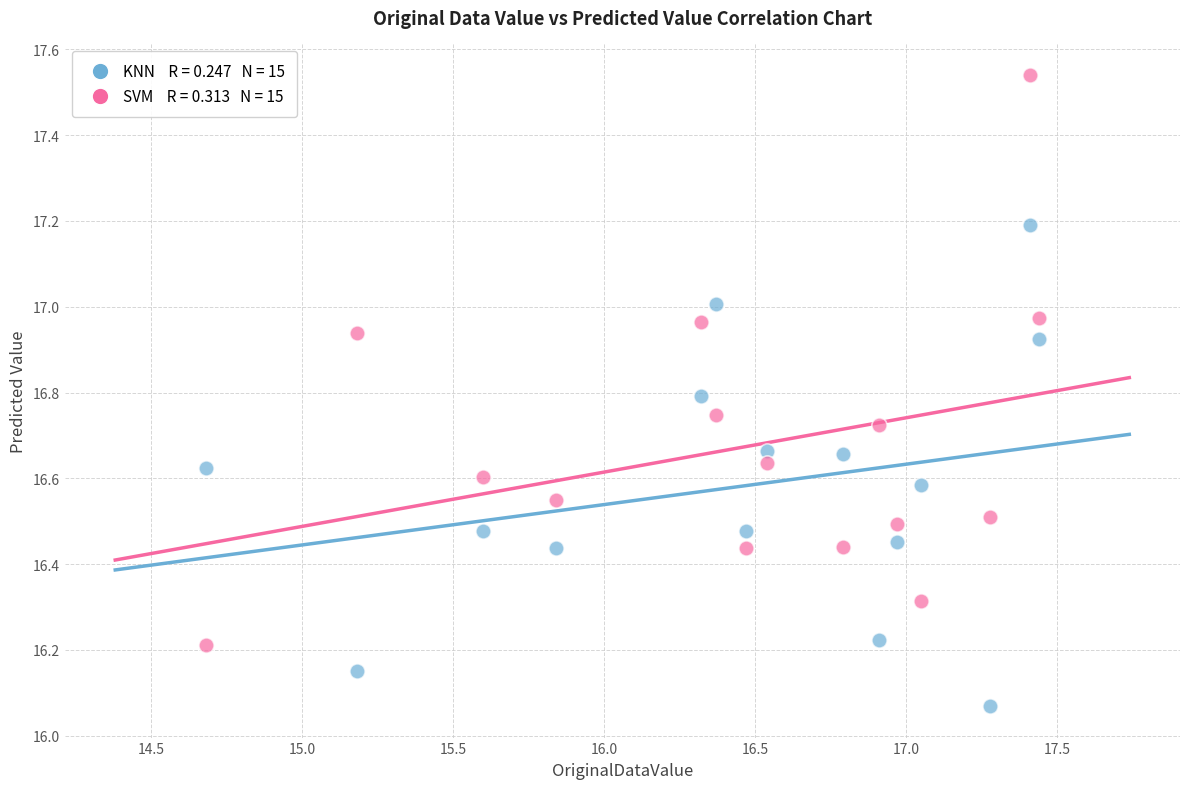

Across all data points, what is the range of Y values (max minus min)?

1.5